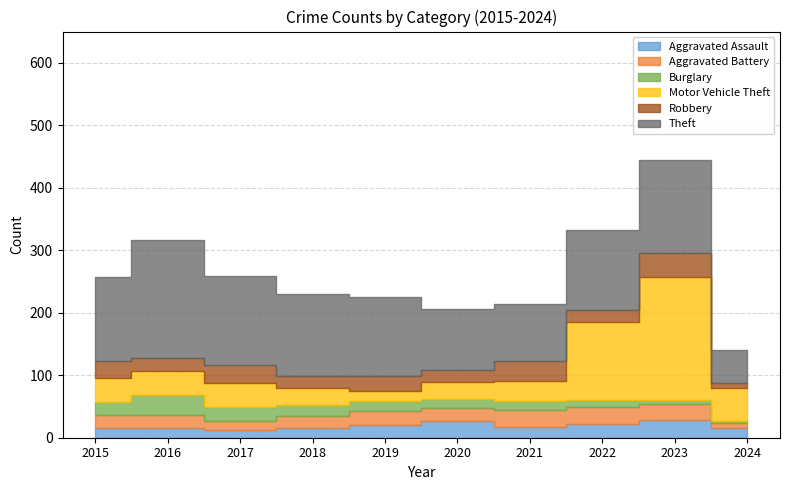

At which category does the chart reach its peak across all series?

2023